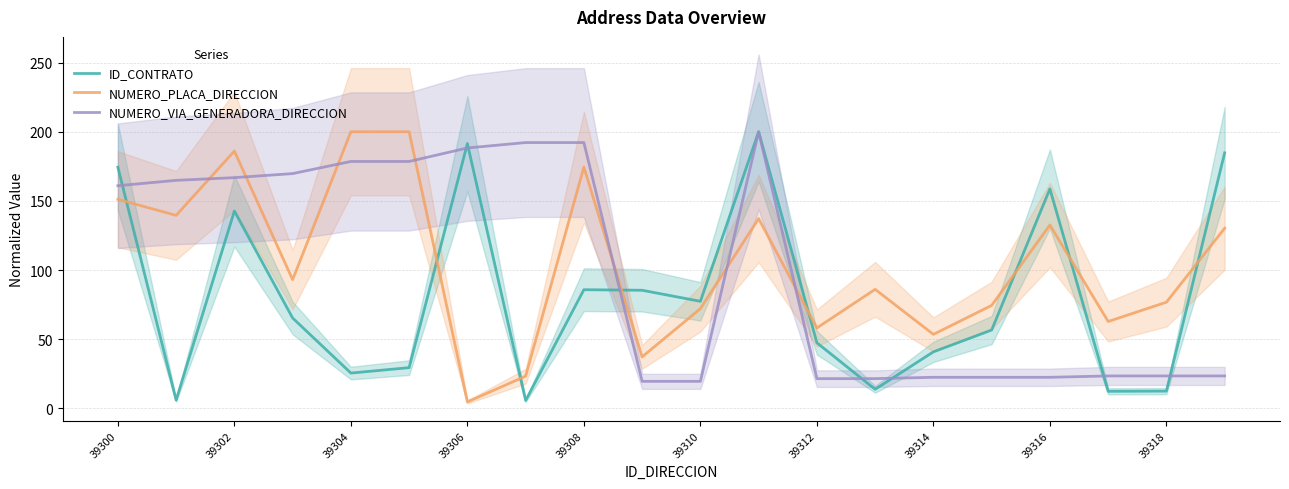

True or false: NUMERO_VIA_GENERADORA_DIRECCION has more than 1 points higher than both neighbors.

False